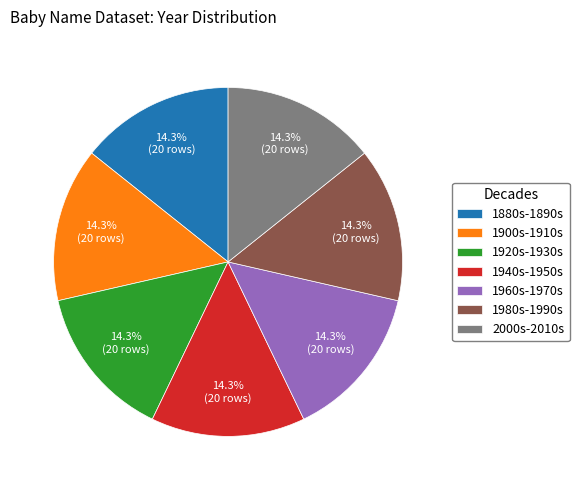

What portion of the pie excludes 1920s-1930s?

85.7%